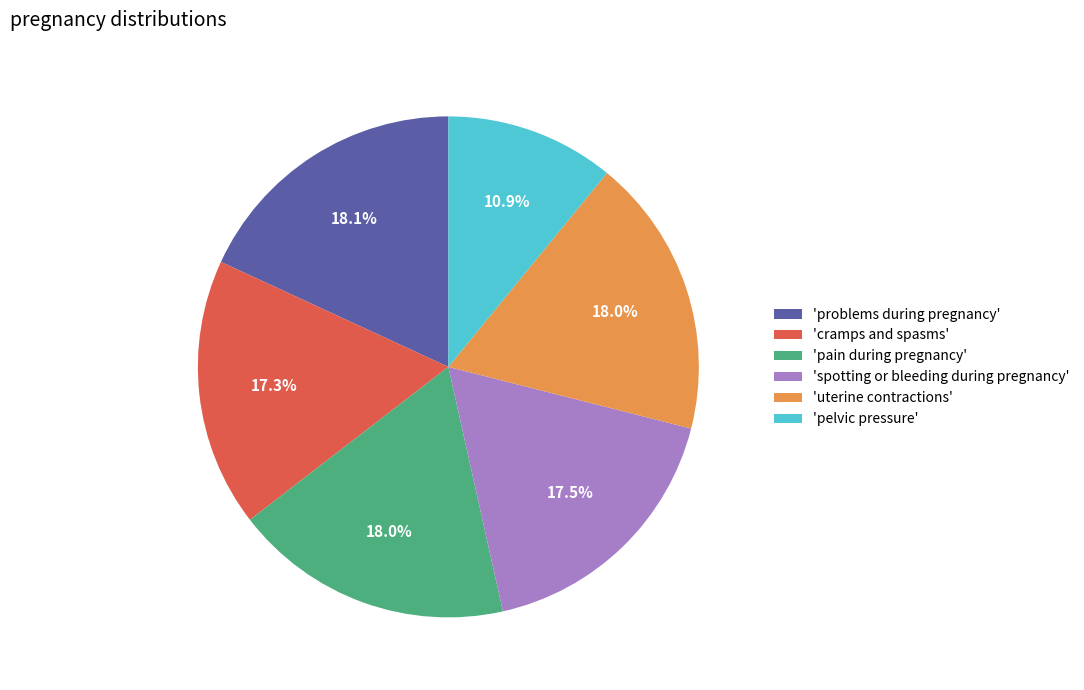

Is there any slice that represents more than half of the pie?

No